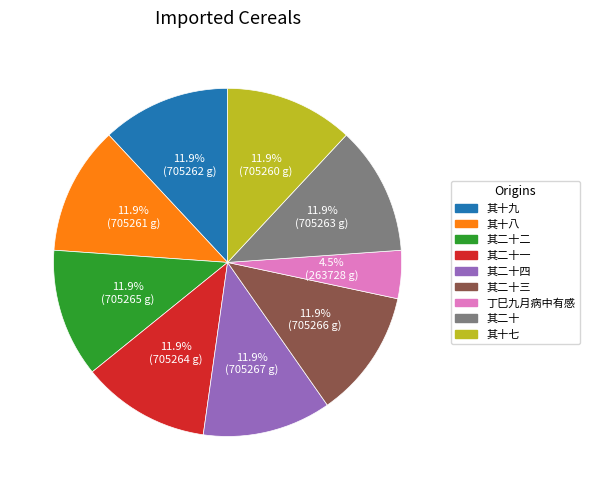

Is there any slice that represents more than half of the pie?

No